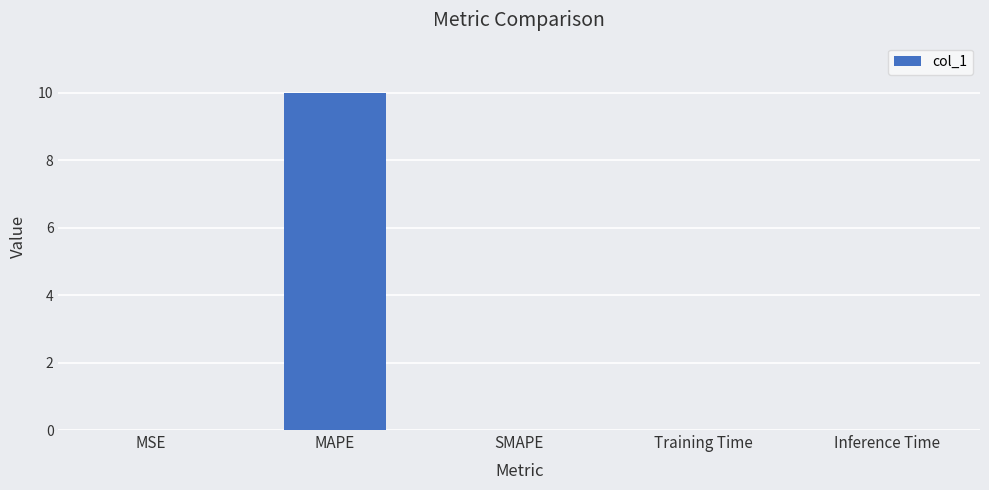

Which has a higher value, MAPE or Inference Time?

MAPE